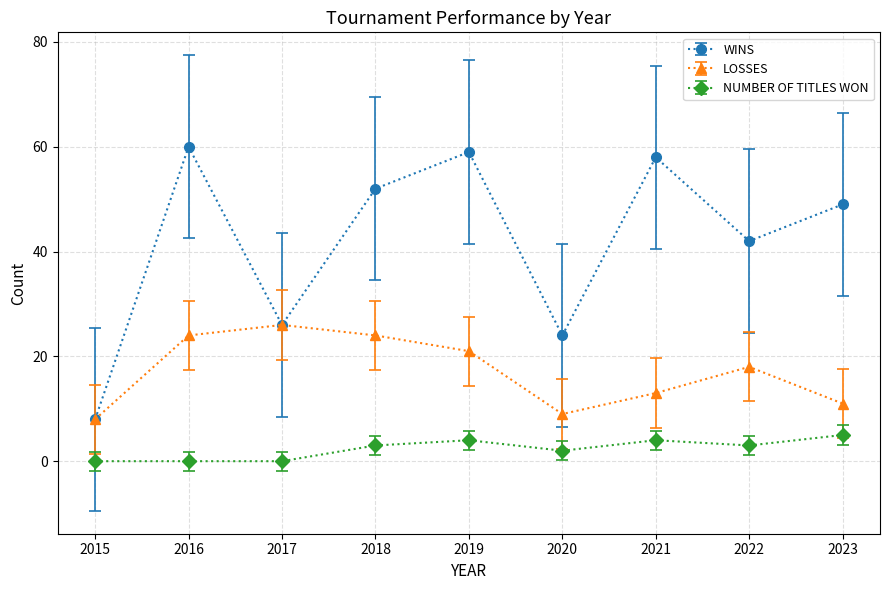

At how many categories does at least one series exceed 9?

8